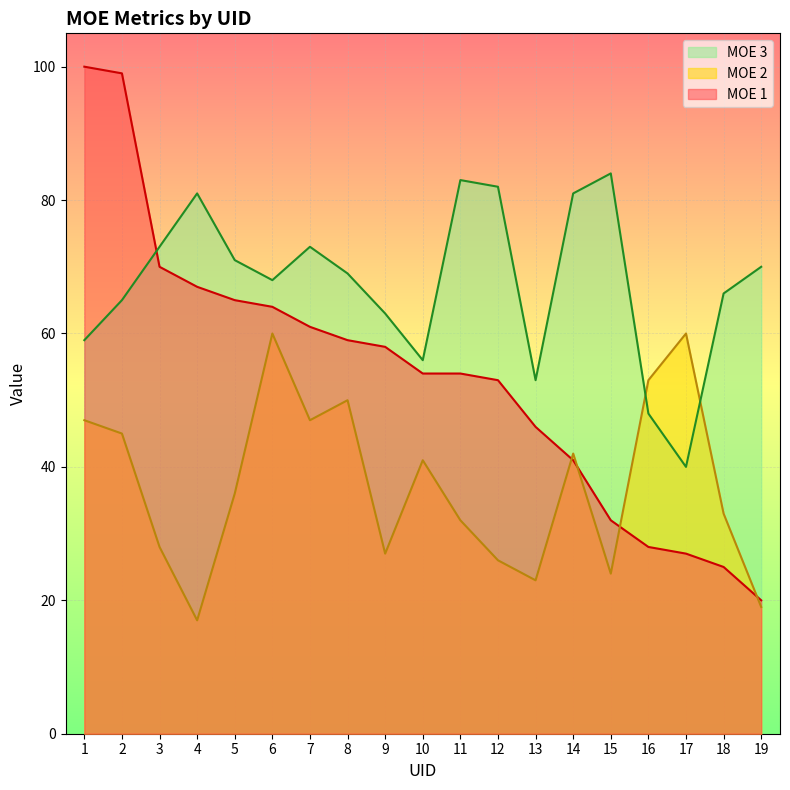

Which series changed the most between 1 and 11?

MOE 1